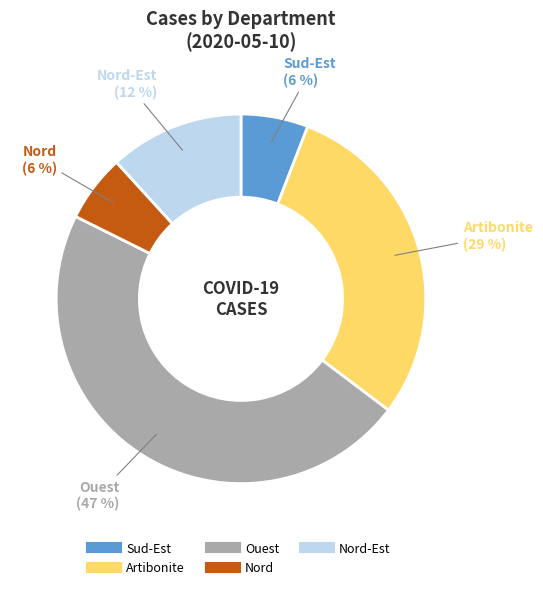

How many segments does this pie chart have?

5